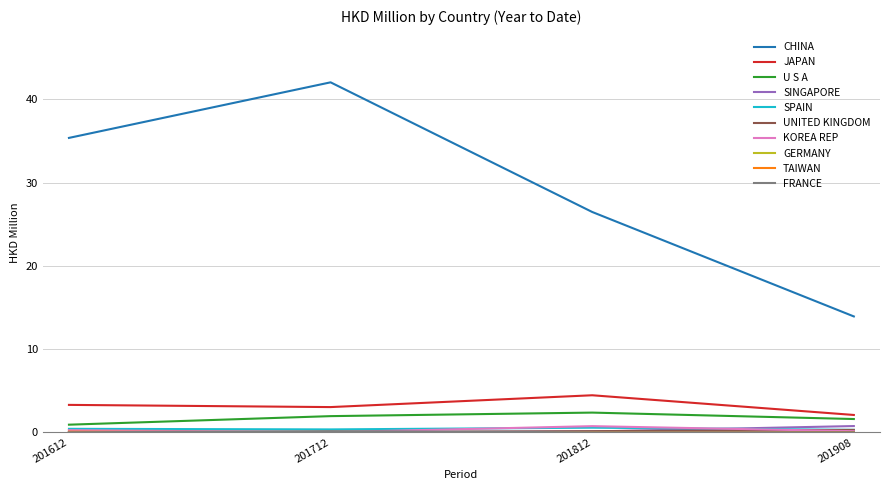

Rank the categories by CHINA value from highest to lowest.

201712, 201612, 201812, 201908